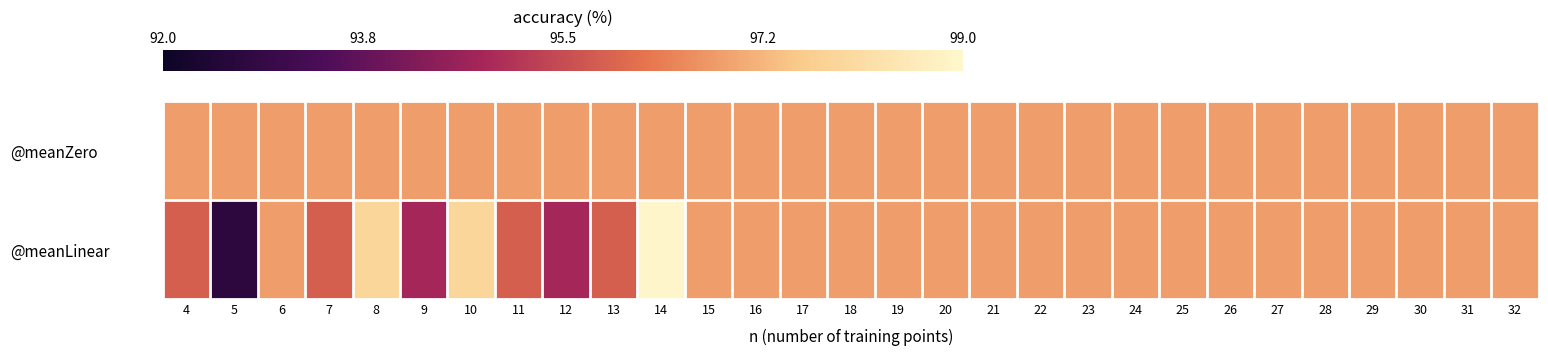

Which series has the largest total across all categories?

@meanZero